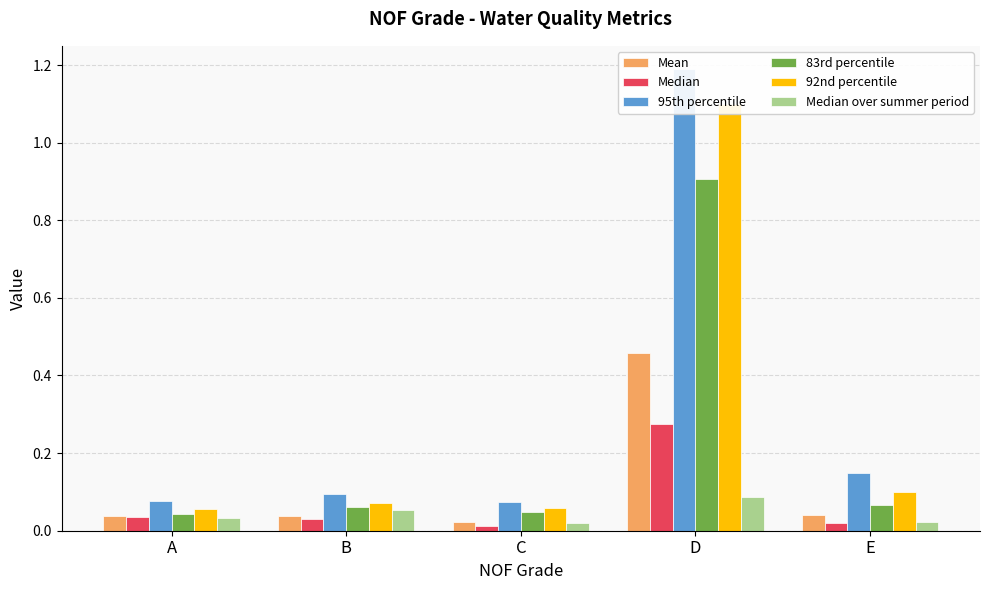

True or false: 83rd percentile has a value of 0.5 at D.

False